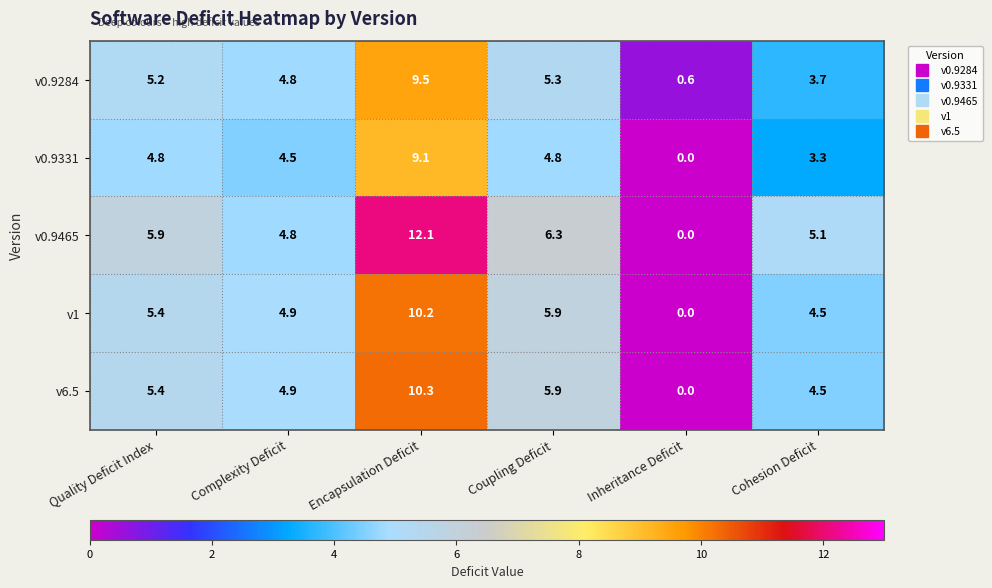

At how many categories does at least one series exceed 4?

5